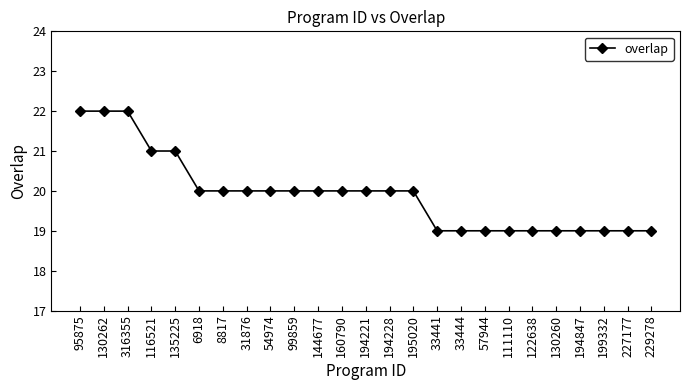

Read the value at 194221.

20